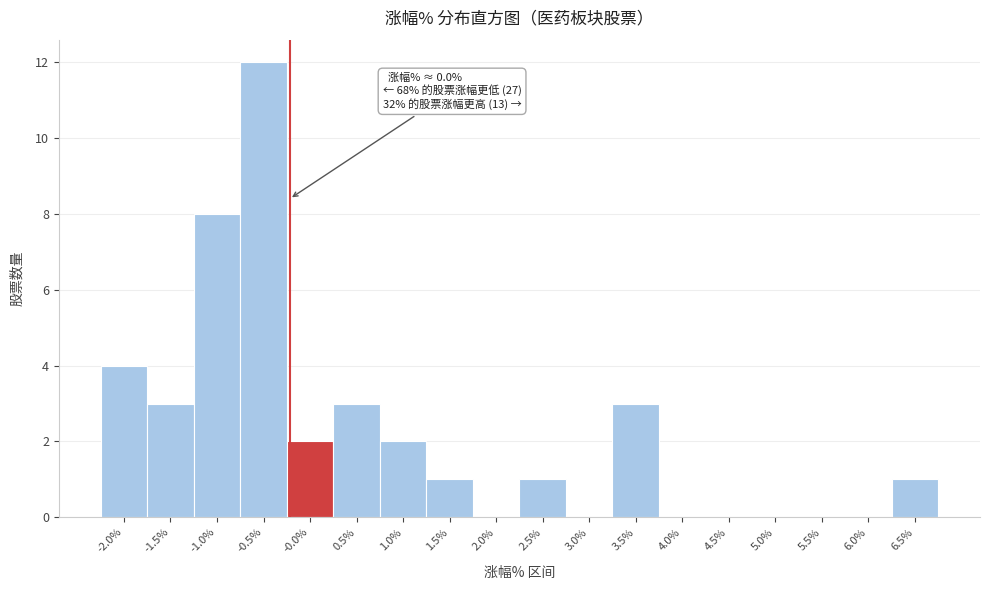

Reading left to right, list all the values displayed in this chart.

-2.0%=4	-1.5%=3	-1.0%=8	-0.5%=12	-0.0%=2	0.5%=3	1.0%=2	1.5%=1	2.0%=0	2.5%=1	3.0%=0	3.5%=3	4.0%=0	4.5%=0	5.0%=0	5.5%=0	6.0%=0	6.5%=1